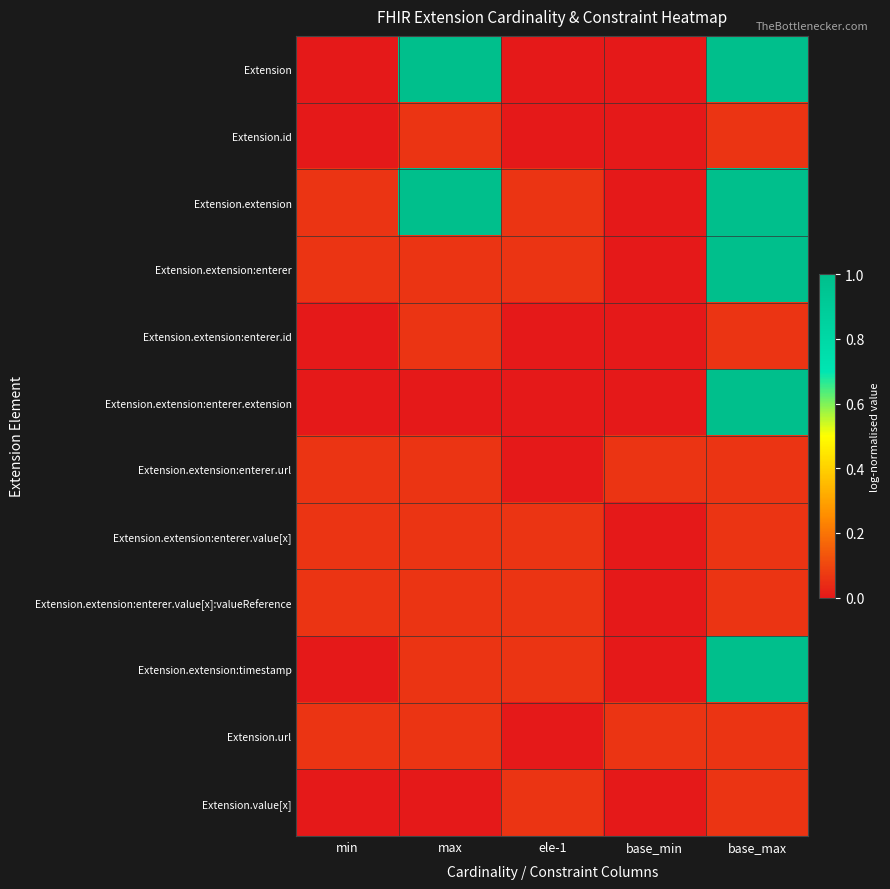

Reading right to left, extract all data points from this chart.

Extension: base_max=1.0	base_min=0.0	ele-1=0.0	max=1.0	min=0.0
Extension.id: base_max=0.1	base_min=0.0	ele-1=0.0	max=0.1	min=0.0
Extension.extension: base_max=1.0	base_min=0.0	ele-1=0.1	max=1.0	min=0.1
Extension.extension:enterer: base_max=1.0	base_min=0.0	ele-1=0.1	max=0.1	min=0.1
Extension.extension:enterer.id: base_max=0.1	base_min=0.0	ele-1=0.0	max=0.1	min=0.0
Extension.extension:enterer.extension: base_max=1.0	base_min=0.0	ele-1=0.0	max=0.0	min=0.0
Extension.extension:enterer.url: base_max=0.1	base_min=0.1	ele-1=0.0	max=0.1	min=0.1
Extension.extension:enterer.value[x]: base_max=0.1	base_min=0.0	ele-1=0.1	max=0.1	min=0.1
Extension.extension:enterer.value[x]:valueReference: base_max=0.1	base_min=0.0	ele-1=0.1	max=0.1	min=0.1
Extension.extension:timestamp: base_max=1.0	base_min=0.0	ele-1=0.1	max=0.1	min=0.0
Extension.url: base_max=0.1	base_min=0.1	ele-1=0.0	max=0.1	min=0.1
Extension.value[x]: base_max=0.1	base_min=0.0	ele-1=0.1	max=0.0	min=0.0